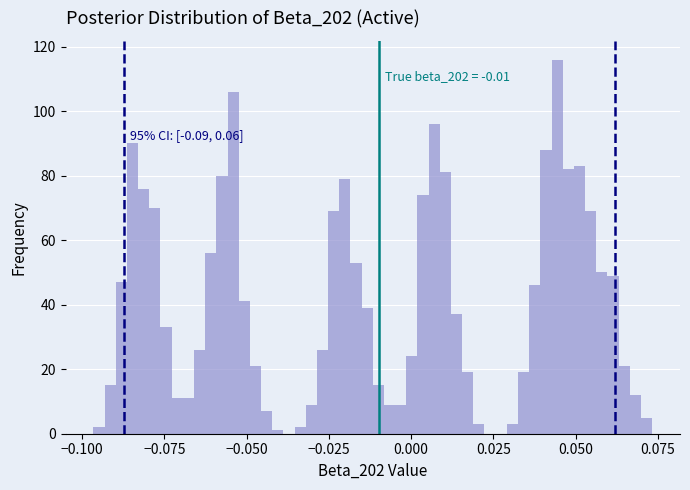

Read against the x-axis, roughly where is the centre of the tallest bar?

0.045